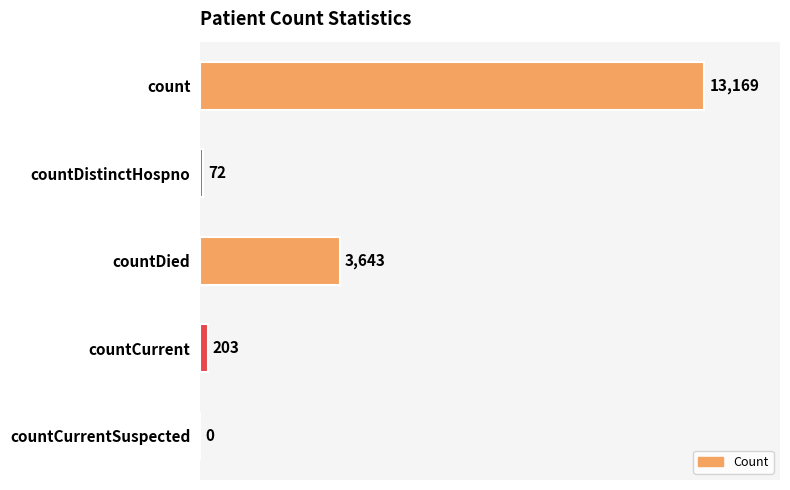

What is the sum of the values at countDistinctHospno and countDied?

3715